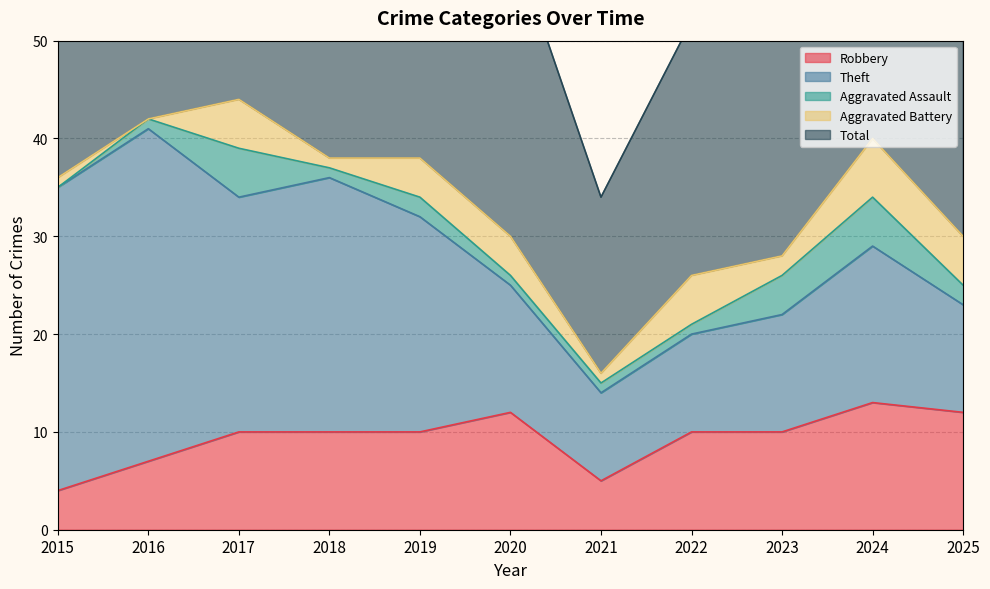

What is the difference between the second highest and second lowest values in the Robbery series?

7